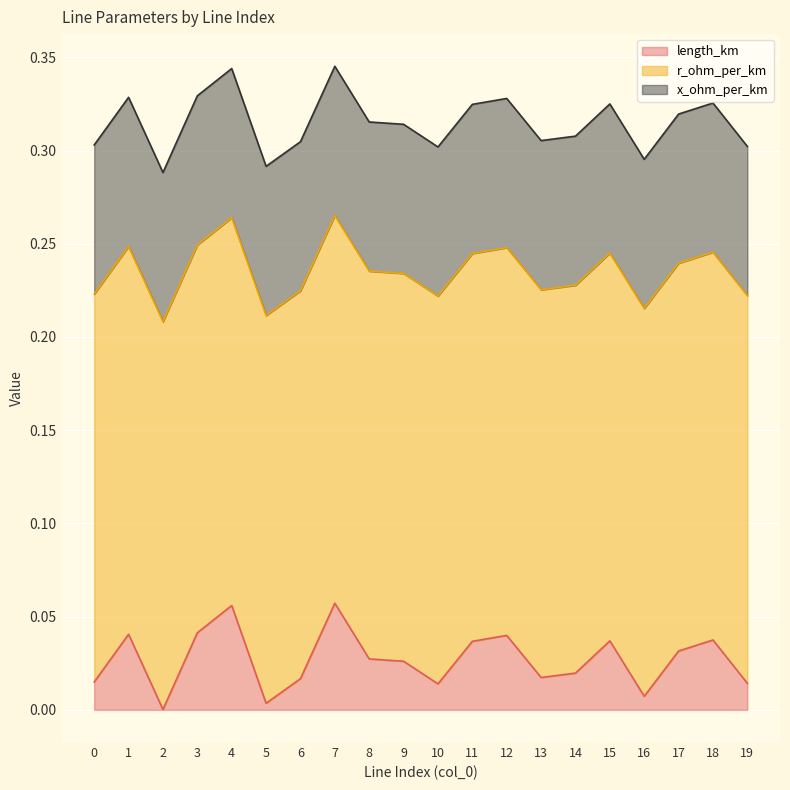

What is the greatest value displayed?

0.2